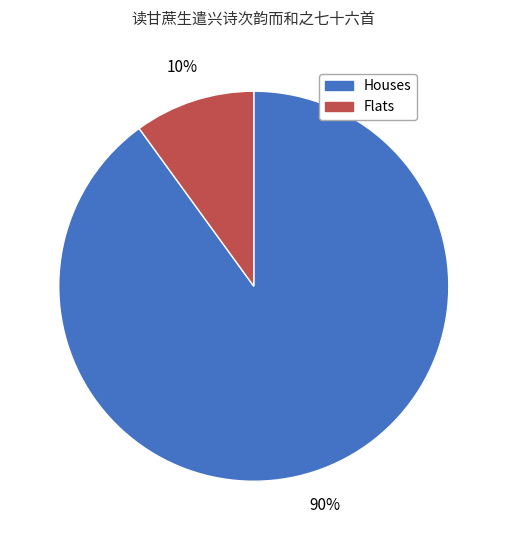

To the nearest percent, what is the difference between the largest and smallest slice percentages?

80%